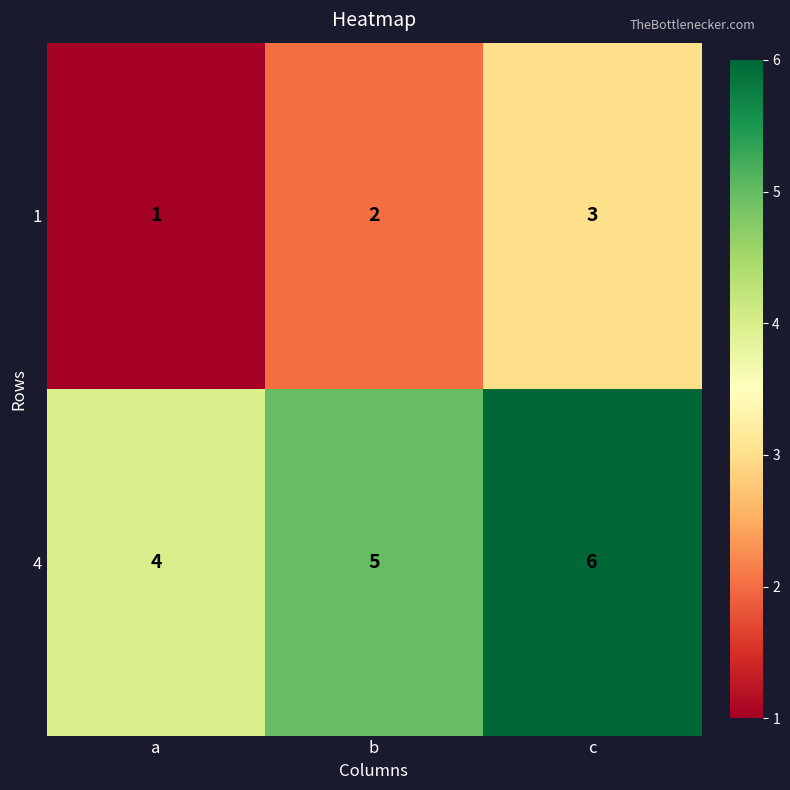

What is the minimum value for 4?

4